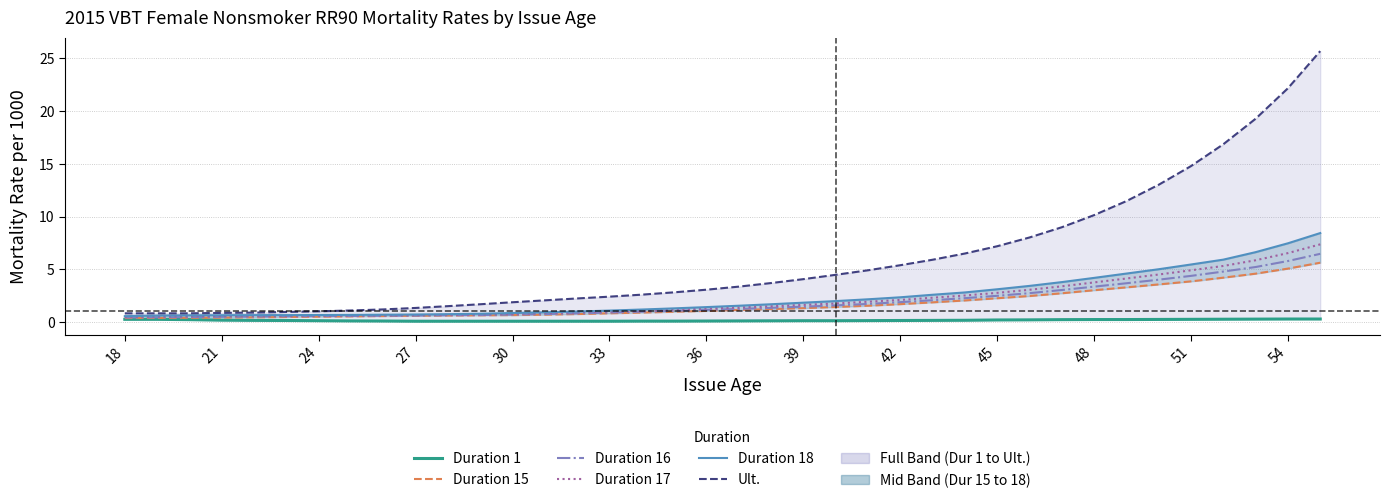

Count the number of categories in the chart.

38